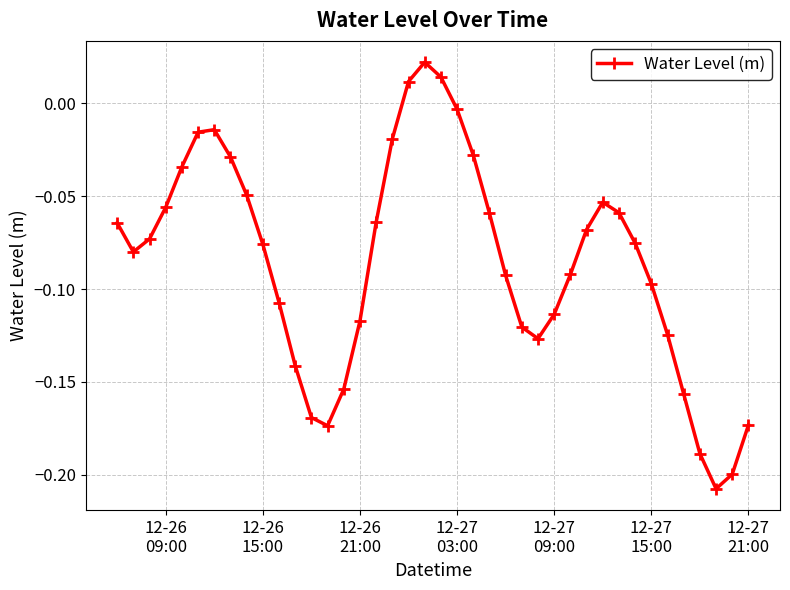

How many interior local peaks (higher than both neighbors) does the data have?

3